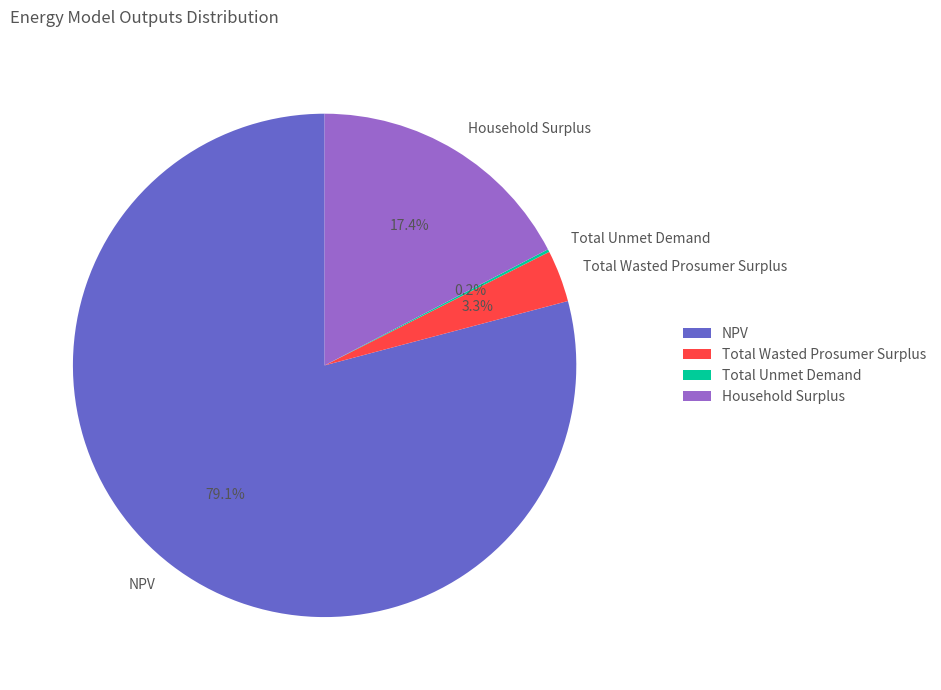

What is the largest slice in the pie chart?

NPV